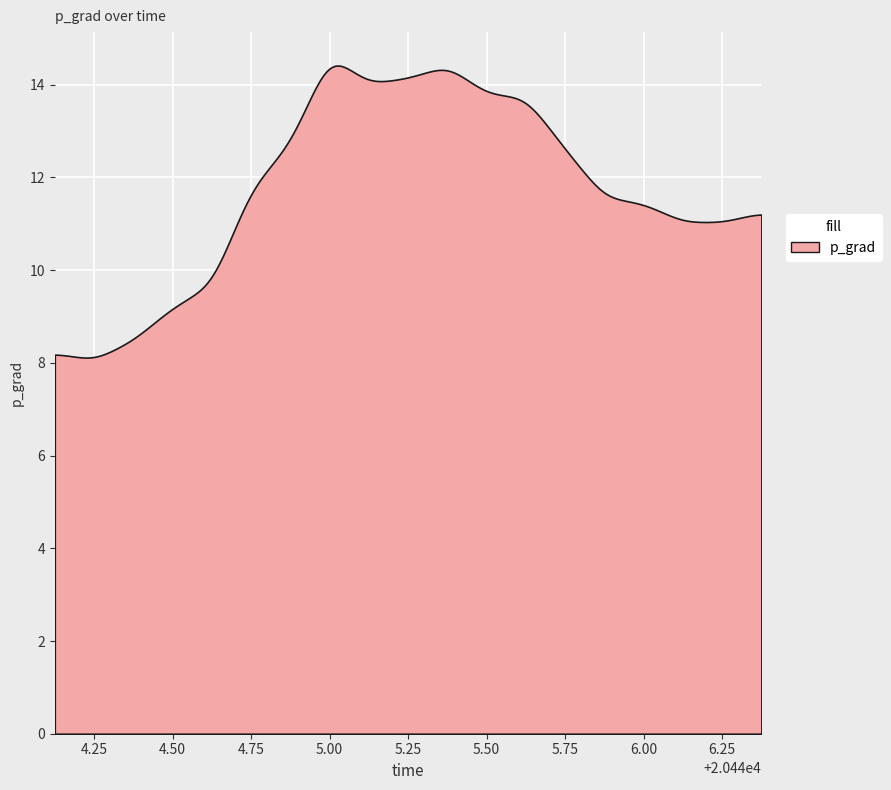

What position from the left is 20445.875?

15